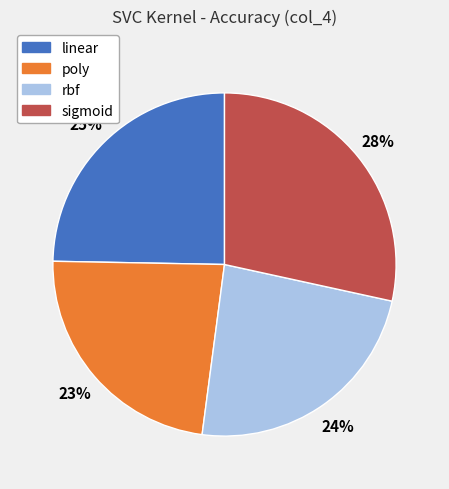

Between linear and sigmoid, which is larger?

sigmoid